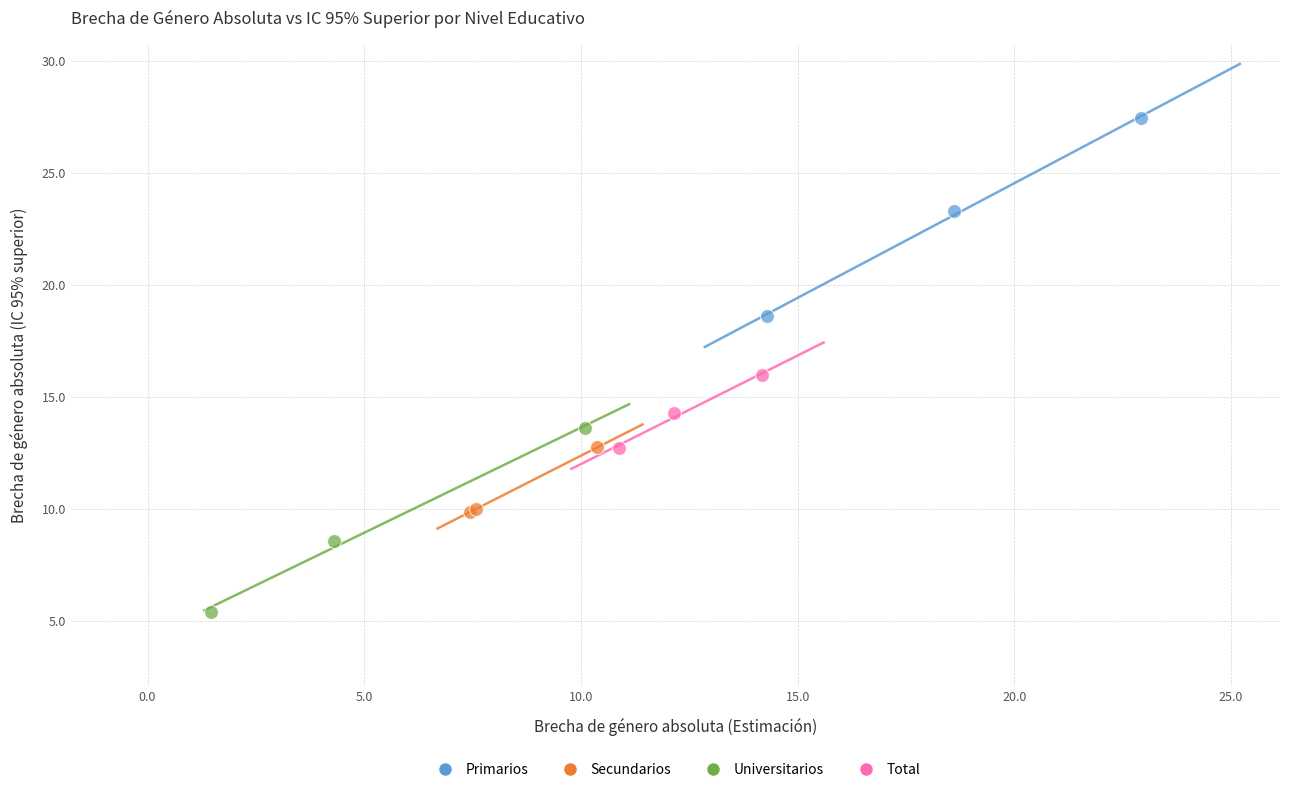

Which series reaches the maximum Y coordinate?

Primarios